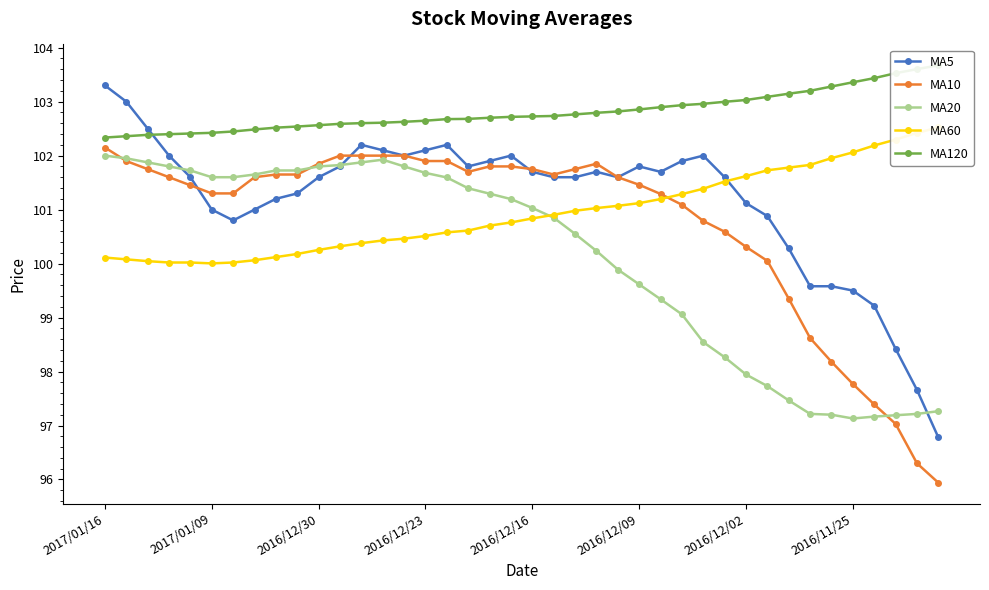

Is it true that MA10 equals 21.4 at 2016/11/25?

False